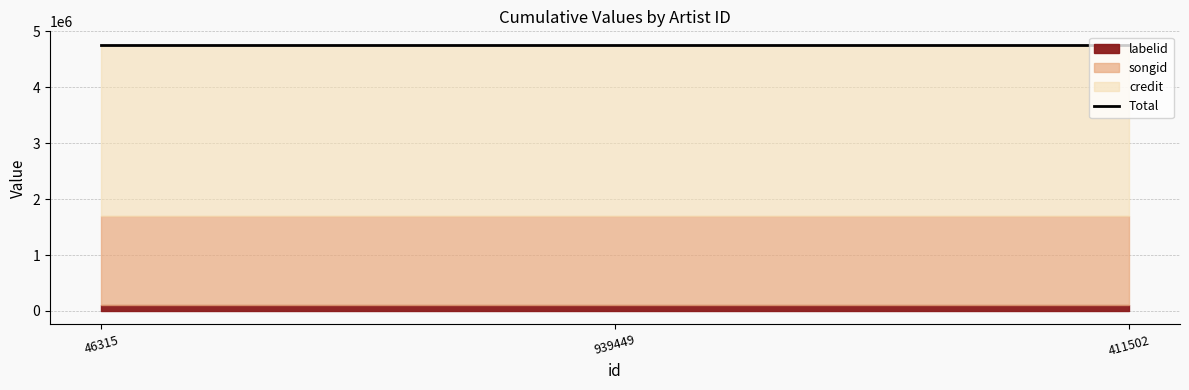

Reading left to right, extract all data points from this chart.

credit: 3059027	3059027	3059027
songid: 1603134	1603134	1603134
labelid: 101591	101591	101591